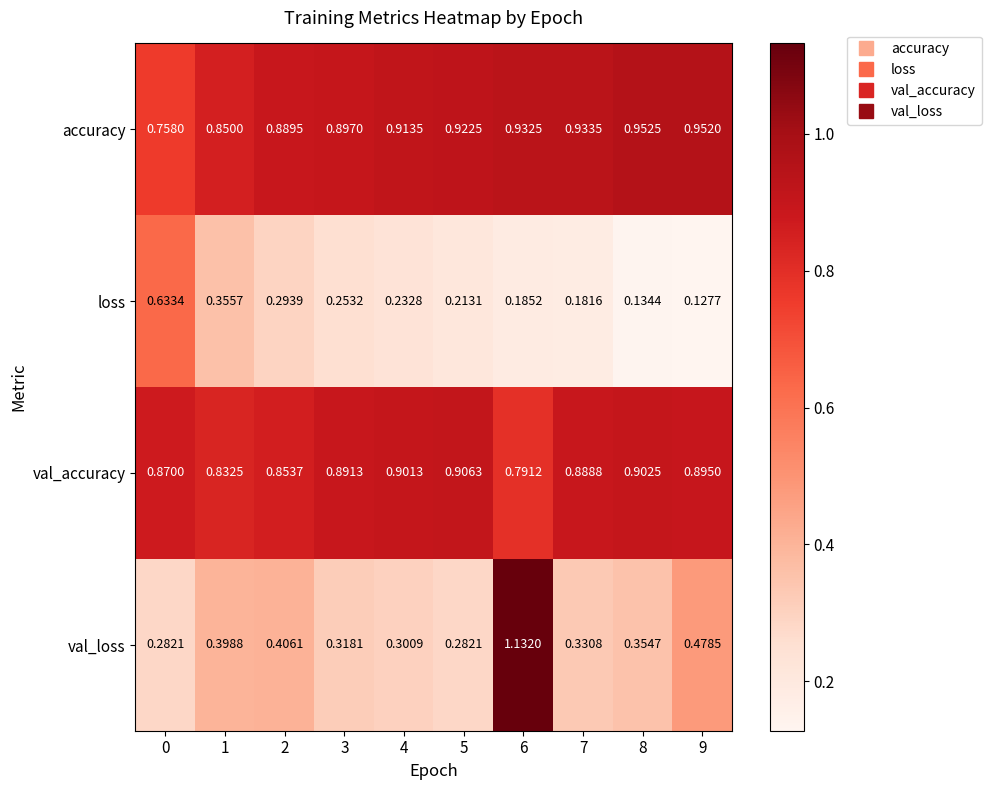

How many series are shown in this chart?

4